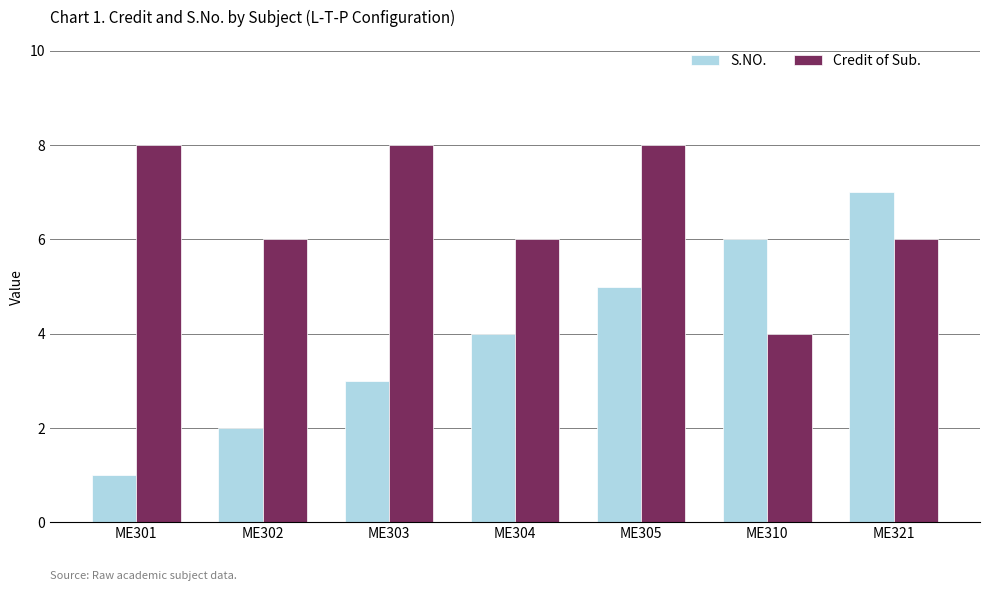

List the series in order of their overall mean, lowest first.

S.NO., Credit of Sub.